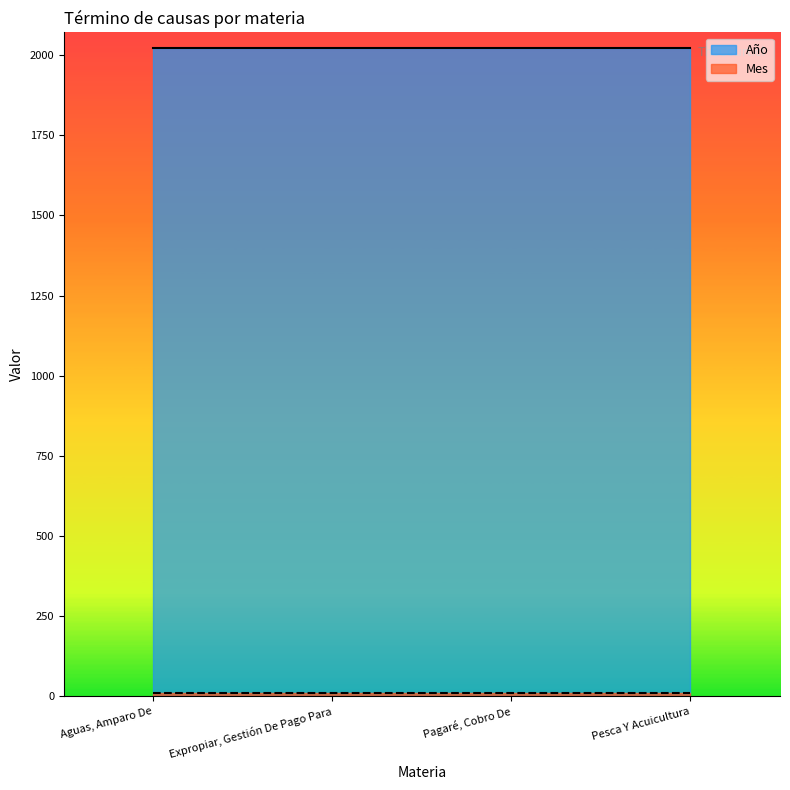

True or false: Mes and Año cross at least once.

False